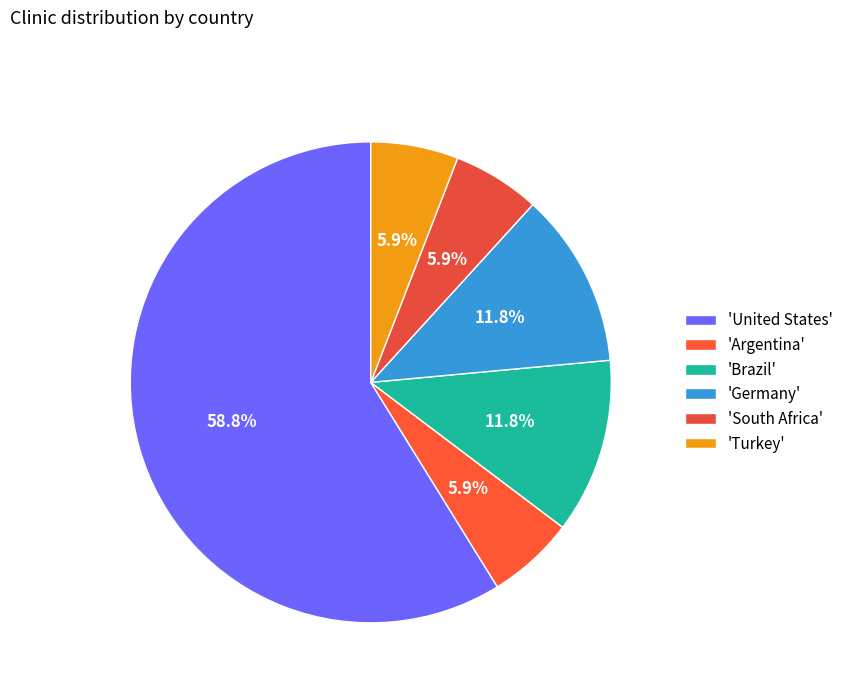

Count the number of slices in the pie.

6